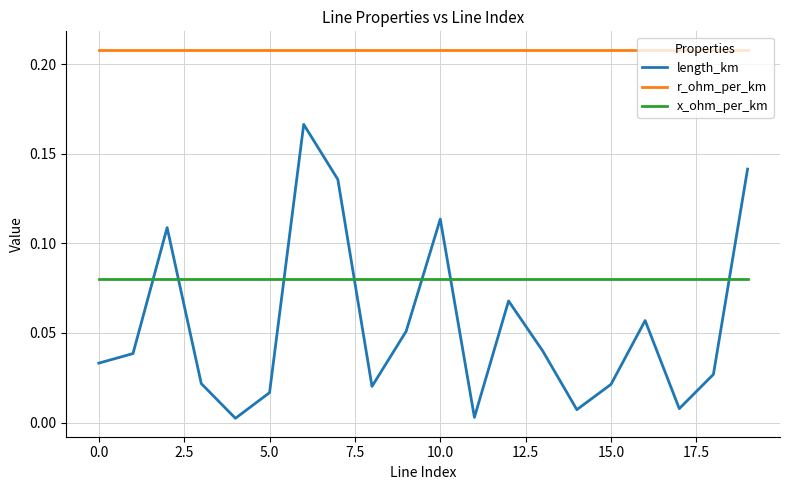

Which series has the largest range (max minus min)?

length_km